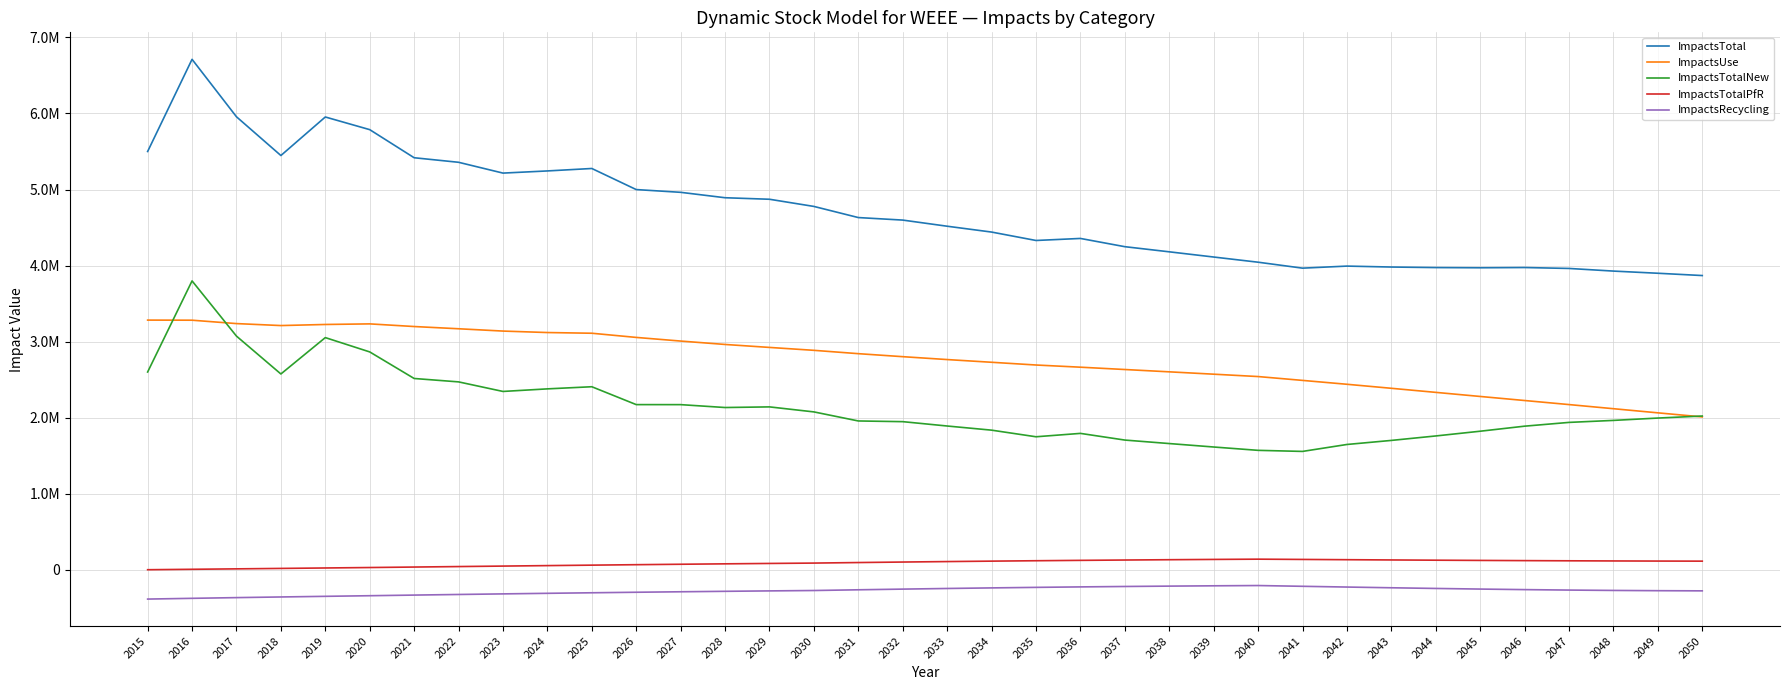

Reading left to right, transcribe all the data shown in this chart.

ImpactsTotal: 2015=5499953.7	2016=6711908.7	2017=5956383.0	2018=5447022.3	2019=5953672.4	2020=5787239.7	2021=5417855.8	2022=5358046.4	2023=5215953.6	2024=5244334.5	2025=5276531.7	2026=4999301.5	2027=4963156.0	2028=4892004.8	2029=4871990.8	2030=4777693.7	2031=4631289.6	2032=4598112.7	2033=4517444.2	2034=4440621.0	2035=4329985.4	2036=4356765.0	2037=4248379.9	2038=4180891.9	2039=4112477.0	2040=4044332.3	2041=3966212.9	2042=3993194.3	2043=3980853.7	2044=3973736.1	2045=3971211.0	2046=3974398.9	2047=3962226.5	2048=3927541.9	2049=3899077.4	2050=3868903.0
ImpactsUse: 2015=3283157.4	2016=3281732.4	2017=3237226.7	2018=3211332.1	2019=3225604.2	2020=3233383.5	2021=3198632.5	2022=3169226.9	2023=3138843.4	2024=3119566.8	2025=3110363.6	2026=3055390.1	2027=3007512.8	2028=2962835.9	2029=2923827.9	2030=2885653.4	2031=2841726.2	2032=2802210.9	2033=2764269.9	2034=2728613.0	2035=2692679.9	2036=2663943.3	2037=2633387.9	2038=2602894.6	2039=2571964.8	2040=2540825.3	2041=2490330.1	2042=2439380.6	2043=2386489.7	2044=2332887.4	2045=2279143.3	2046=2225818.1	2047=2172379.8	2048=2118114.6	2049=2063763.0	2050=2010191.7
ImpactsTotalNew: 2015=2600658.7	2016=3798642.8	2017=3072575.8	2018=2574736.3	2019=3052943.6	2020=2864700.8	2021=2515476.5	2022=2470762.4	2023=2344982.7	2024=2378886.8	2025=2406956.9	2026=2171946.1	2027=2171578.4	2028=2133691.4	2029=2142023.8	2030=2076032.8	2031=1956995.9	2032=1947809.2	2033=1890611.8	2034=1836079.4	2035=1749143.1	2036=1793567.0	2037=1705773.5	2038=1659898.9	2039=1614555.2	2040=1570631.6	2041=1556554.9	2042=1647771.9	2043=1701176.1	2044=1759788.4	2045=1822116.5	2046=1888456.6	2047=1938053.0	2048=1964320.3	2049=1995184.7	2050=2021866.6
ImpactsTotalPfR: 2015=1041.2	2016=6675.3	2017=12357.1	2018=18123.8	2019=23972.6	2020=29890.9	2021=36194.4	2022=42536.8	2023=48861.6	2024=55113.1	2025=61235.0	2026=67187.7	2027=72922.7	2028=78382.8	2029=83535.7	2030=88362.6	2031=95413.8	2032=102032.4	2033=108202.4	2034=113929.1	2035=119220.8	2036=124086.6	2037=128551.1	2038=132653.1	2039=136412.4	2040=139853.2	2041=136307.1	2042=132832.5	2043=129470.2	2044=126283.3	2045=123328.5	2046=120661.0	2047=118332.9	2048=116387.5	2049=114850.9	2050=113732.3
ImpactsRecycling: 2015=-384903.6	2016=-375141.8	2017=-365776.6	2018=-357170.0	2019=-348848.0	2020=-340735.6	2021=-332447.5	2022=-324479.6	2023=-316734.2	2024=-309232.1	2025=-302023.9	2026=-295222.4	2027=-288857.9	2028=-282905.3	2029=-277396.6	2030=-272355.1	2031=-262846.3	2032=-253939.8	2033=-245639.9	2034=-238000.4	2035=-231058.4	2036=-224832.0	2037=-219332.7	2038=-214554.7	2039=-210455.4	2040=-206977.8	2041=-216979.2	2042=-226790.6	2043=-236282.3	2044=-245223.0	2045=-253377.3	2046=-260536.9	2047=-266539.1	2048=-271280.5	2049=-274721.2	2050=-276887.6